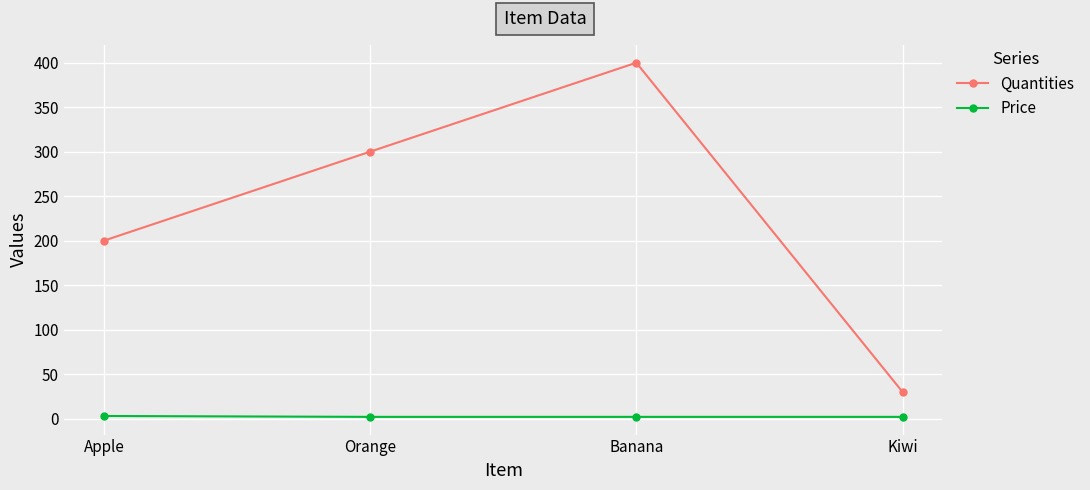

Does the chart display data point markers on the line(s)?

Yes